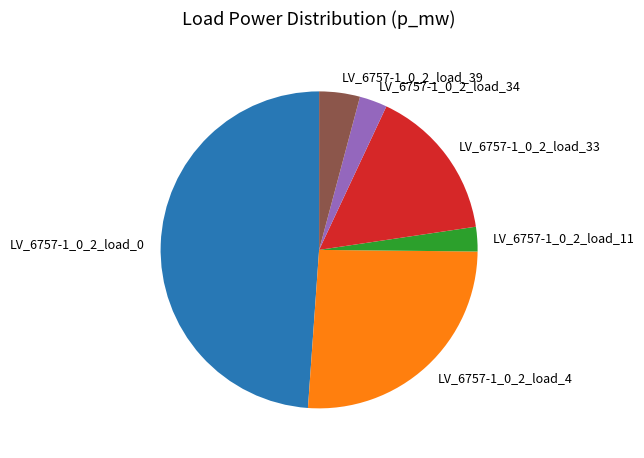

True or false: LV_6757-1_0_2_load_39 accounts for 4% of the total.

True